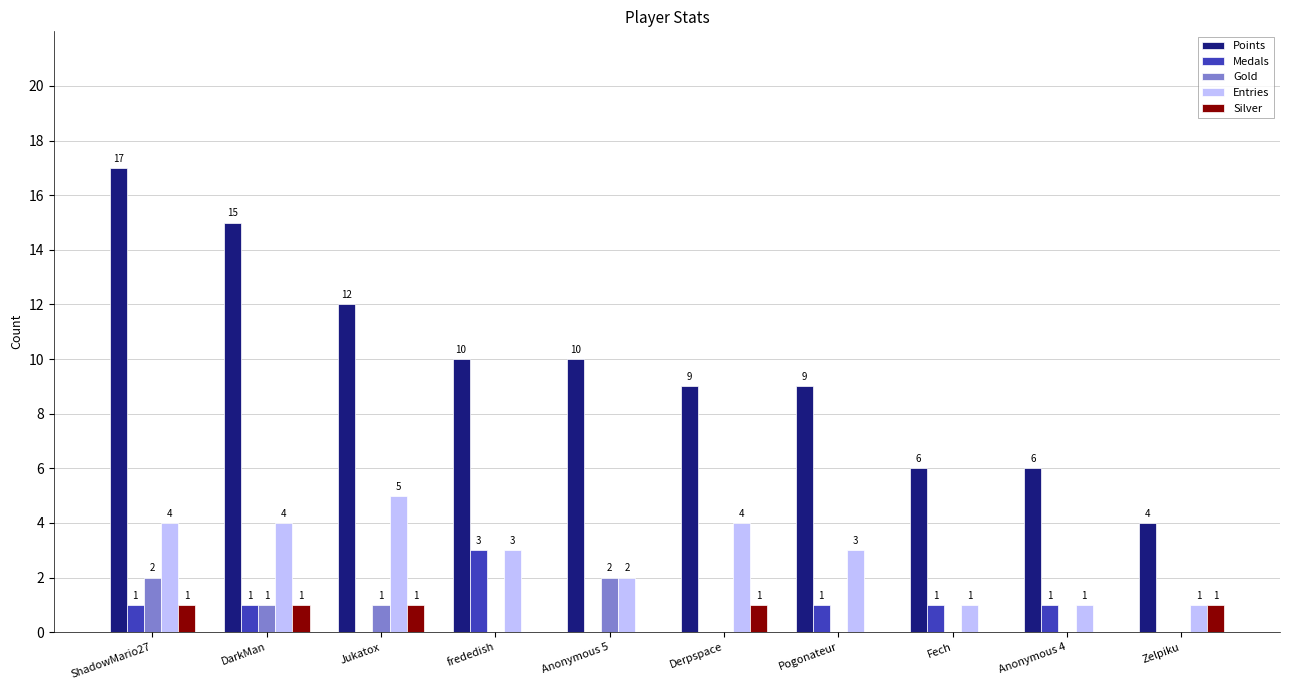

Count the Points values in the range 6 to 12.

7